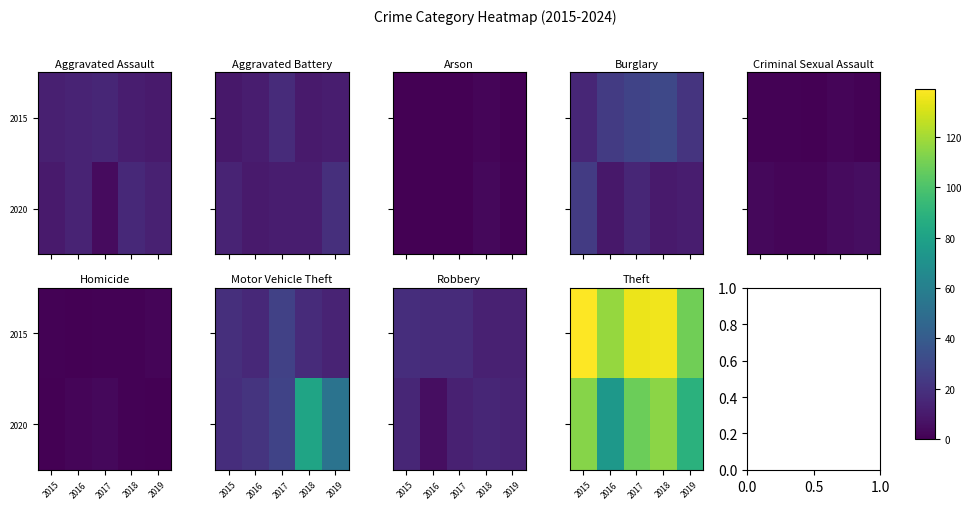

What is the difference between the highest and lowest values at 2018?

21